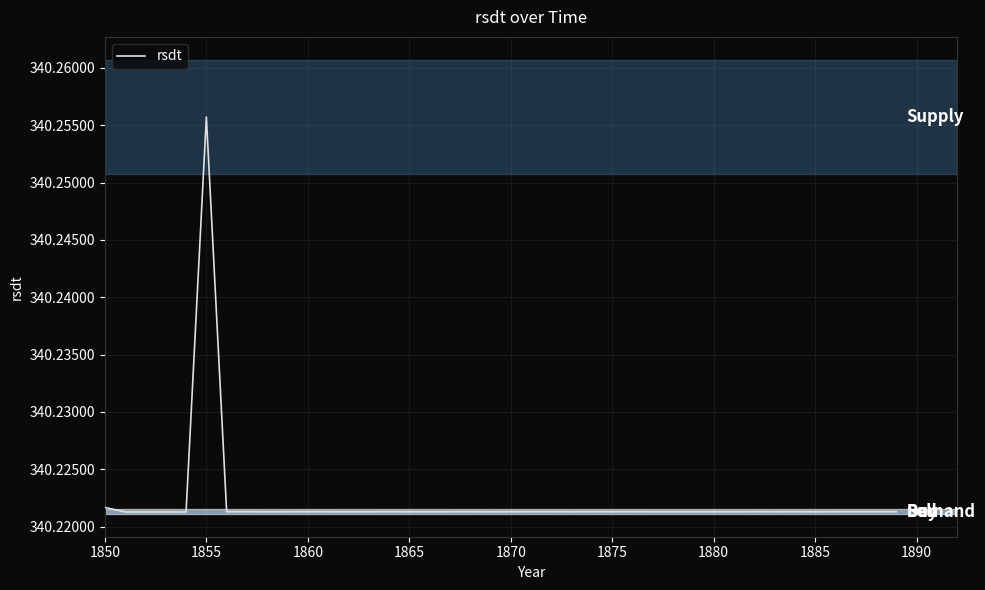

How many lines are shown in the chart?

1